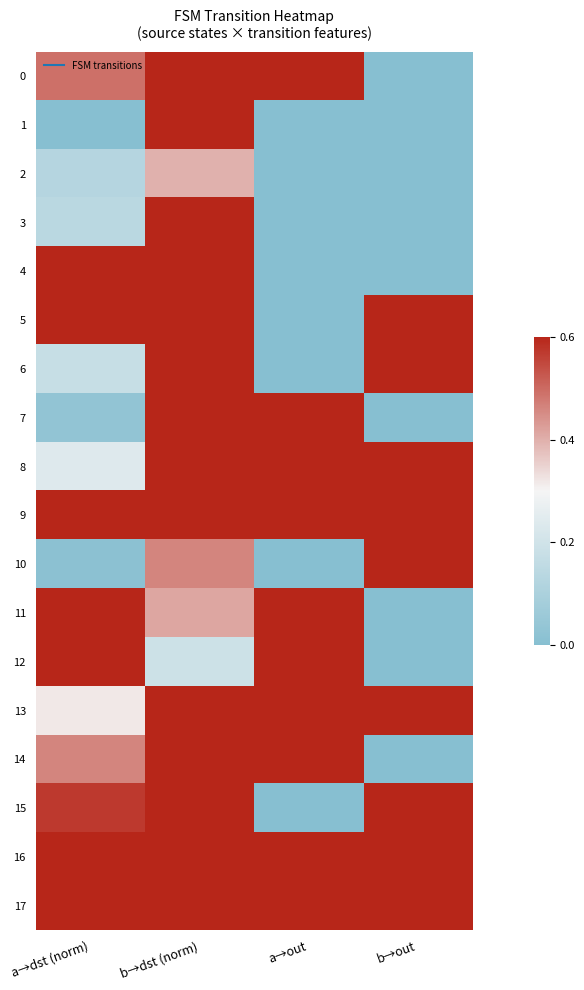

How many data points does each series have?

4